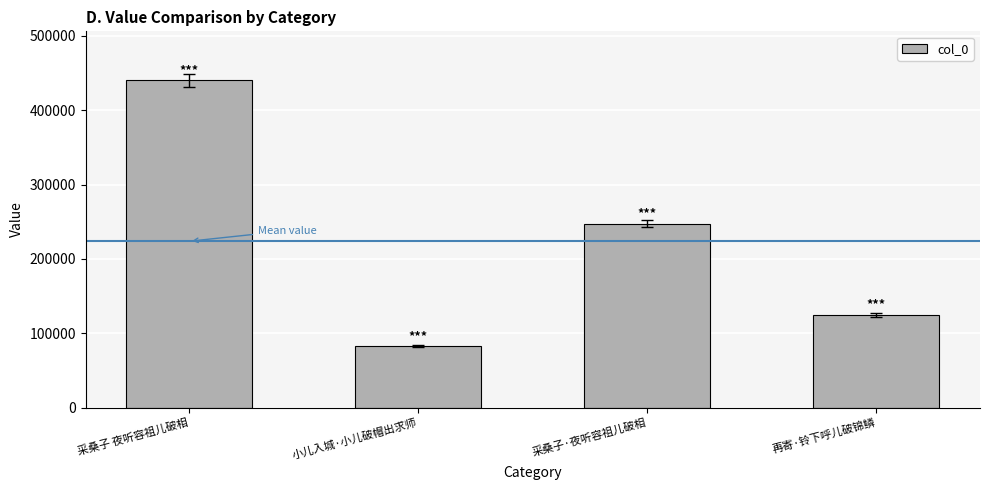

What is the ratio of the value at 采桑子 夜听容祖儿破相 to the value at 再寄·铃下呼儿破锦鳞?

3.5